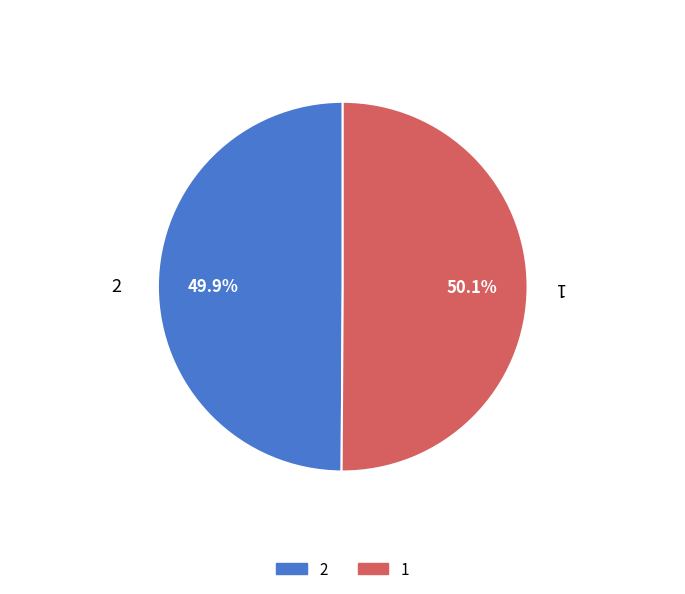

Combined, do 1 and 2 account for over 50%?

Yes